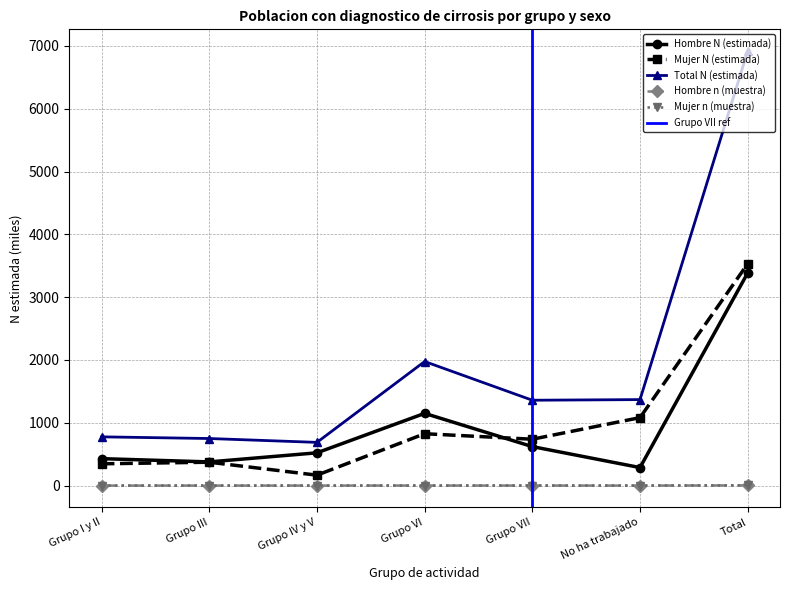

What is the sum of all Total N (estimada) values?

13834.6